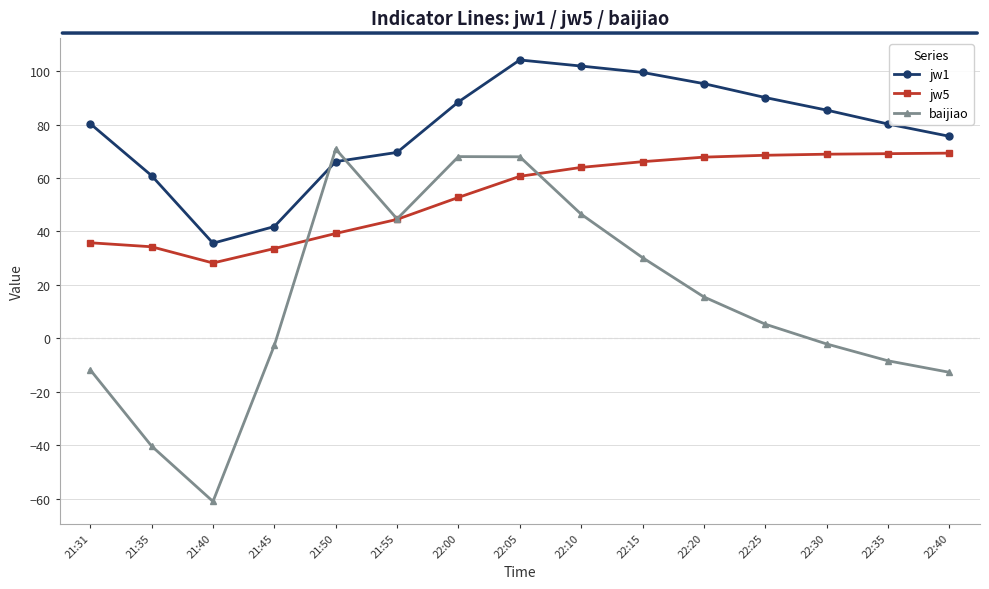

What is the sum of the baijiao values at 22:00 and 21:45?

65.4